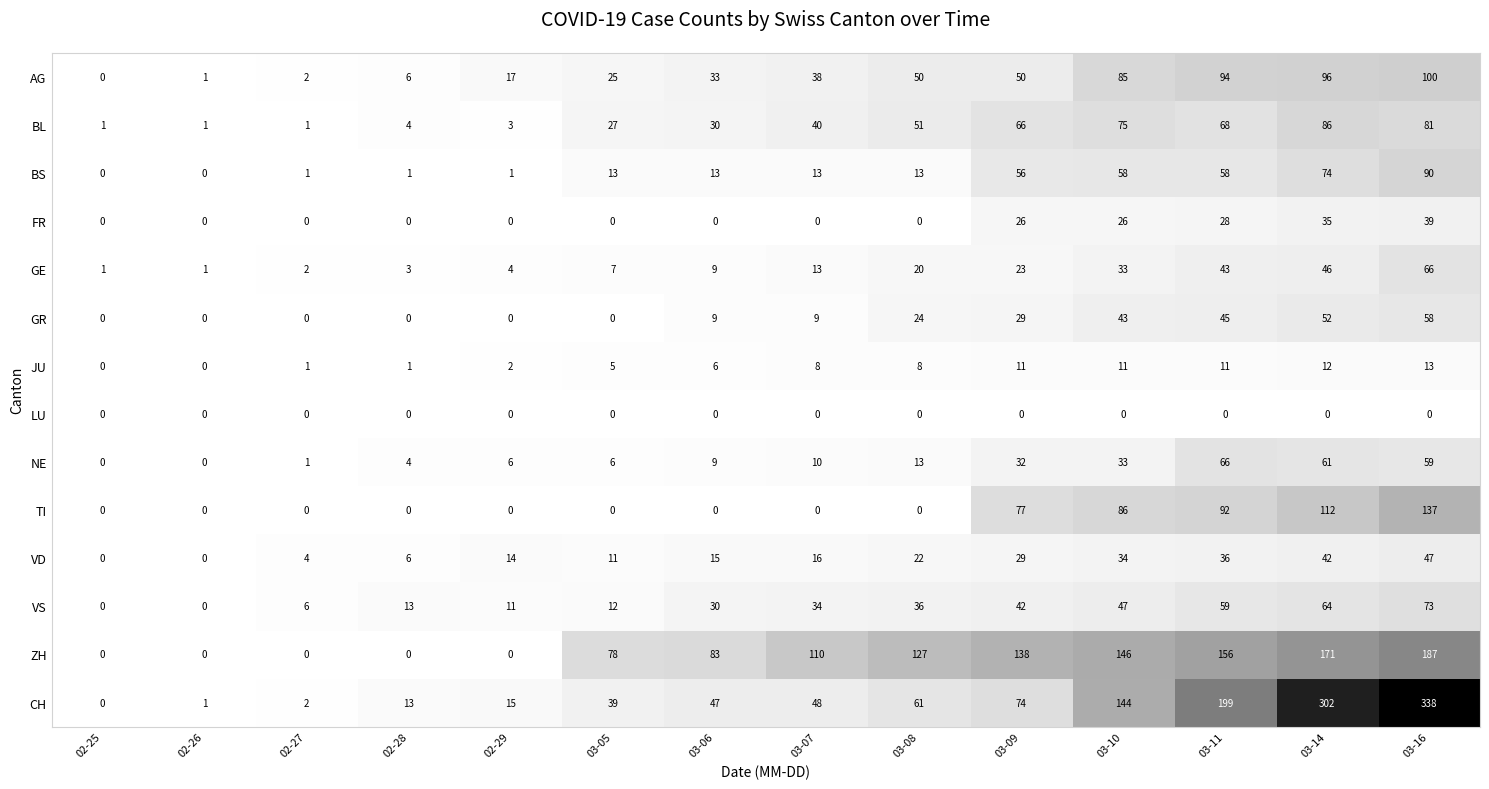

Which series has the widest spread of values?

CH